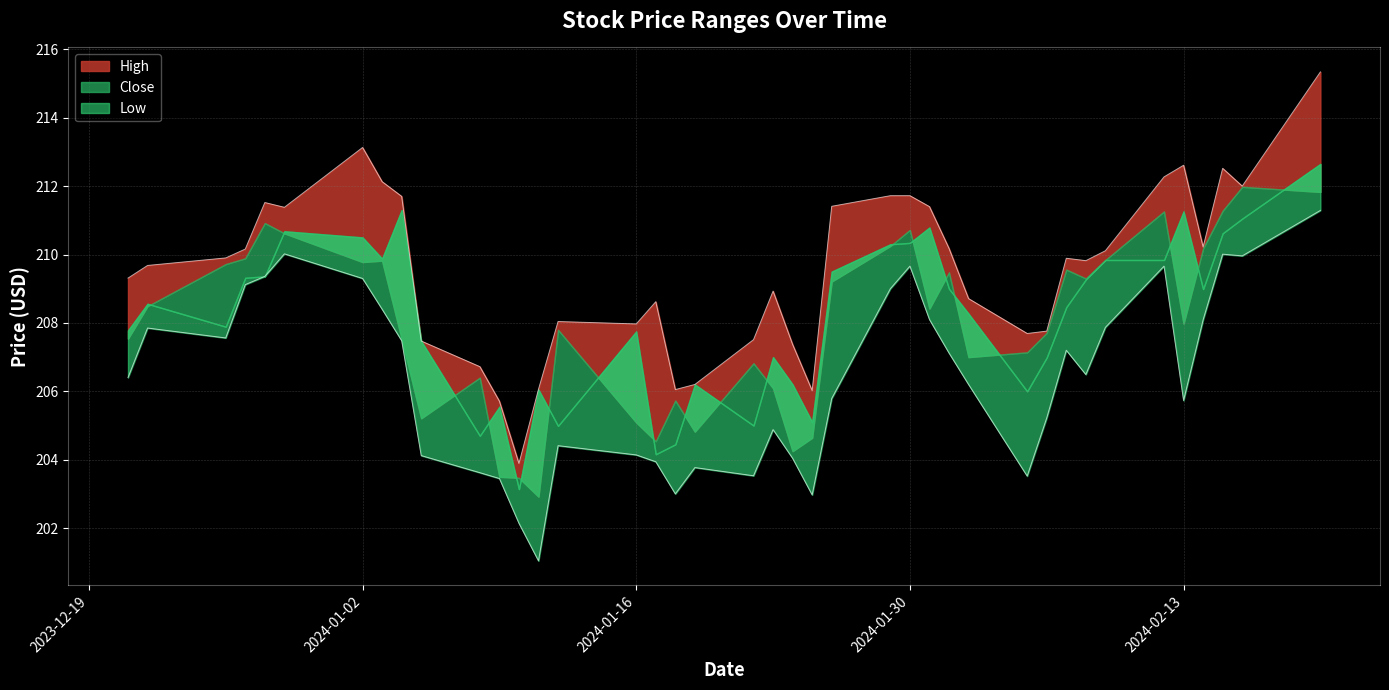

True or false: Low and High intersect in this chart.

False